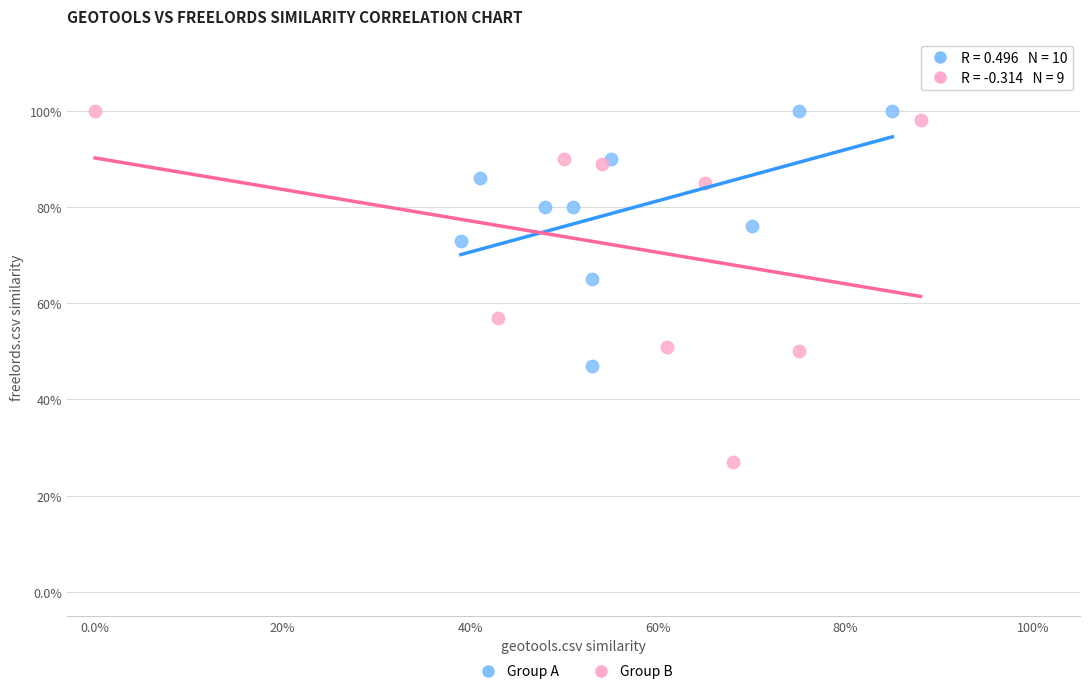

What are all the series names shown in the legend?

Group A, Group B